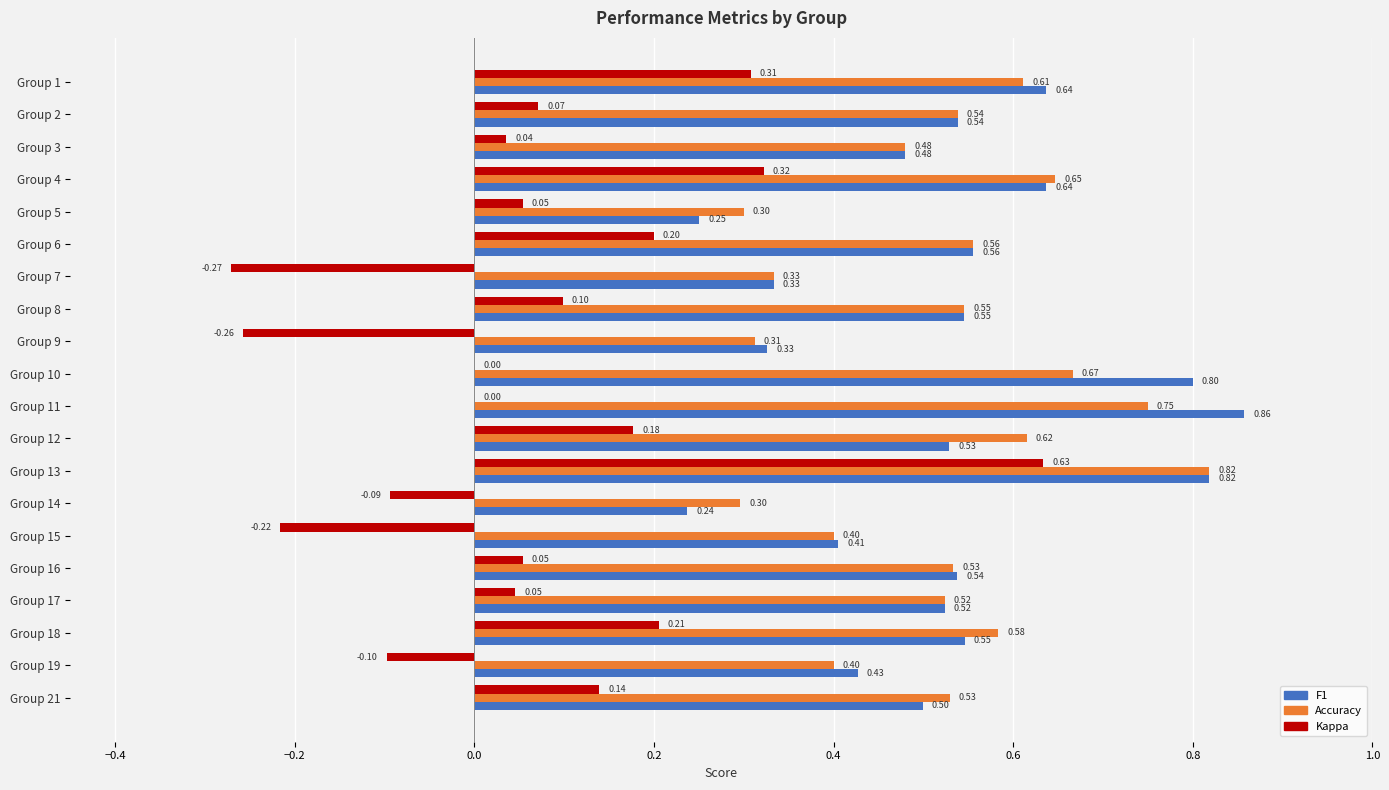

What is the total value across all series at Group 10?

1.5